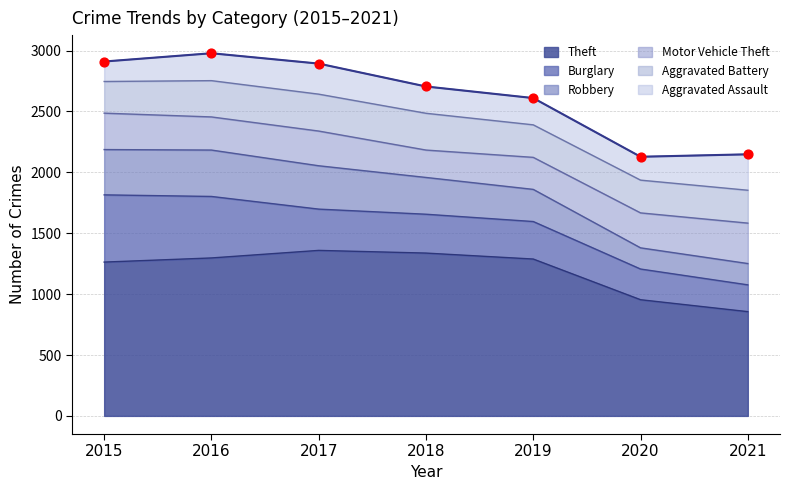

What is the total value across all series at 2020?

2128